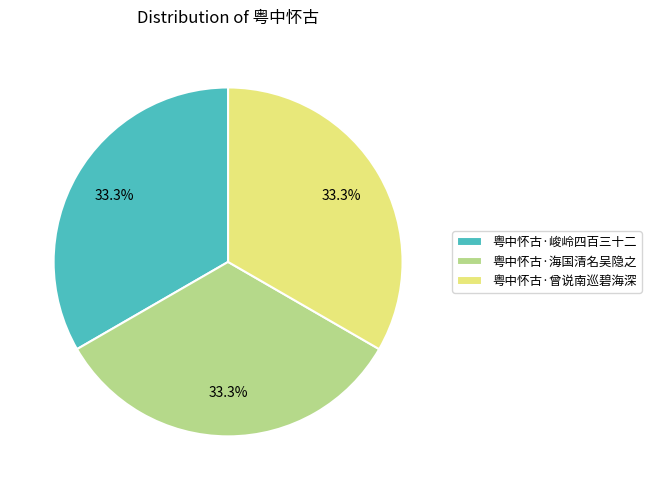

What percentage do 粤中怀古·海国清名吴隐之 and 粤中怀古·峻岭四百三十二 together represent?

66.7%